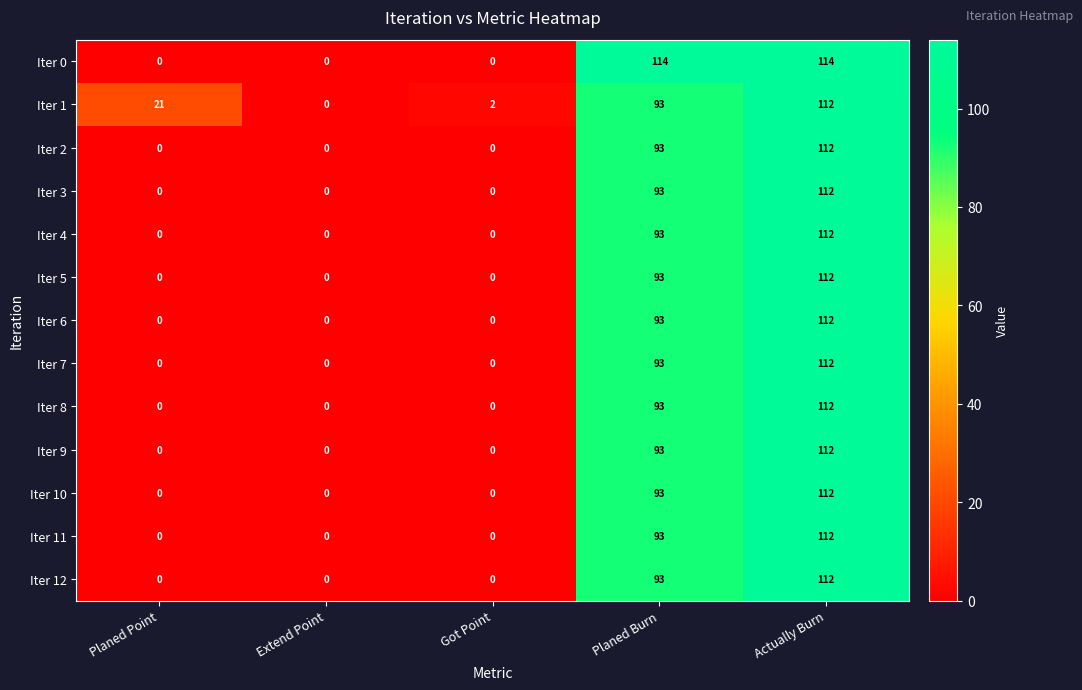

Is the value of Iter 1 at Extend Point greater than the value of Iter 2 at Actually Burn?

No